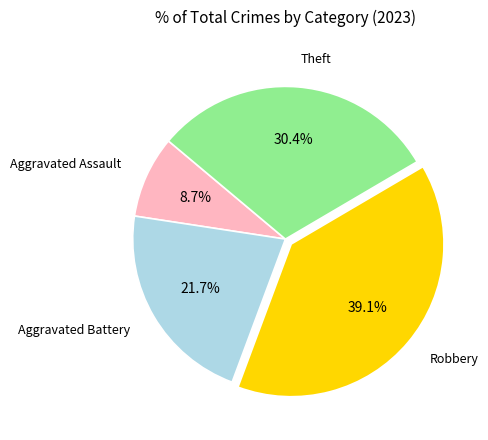

Which slice is the largest?

Robbery